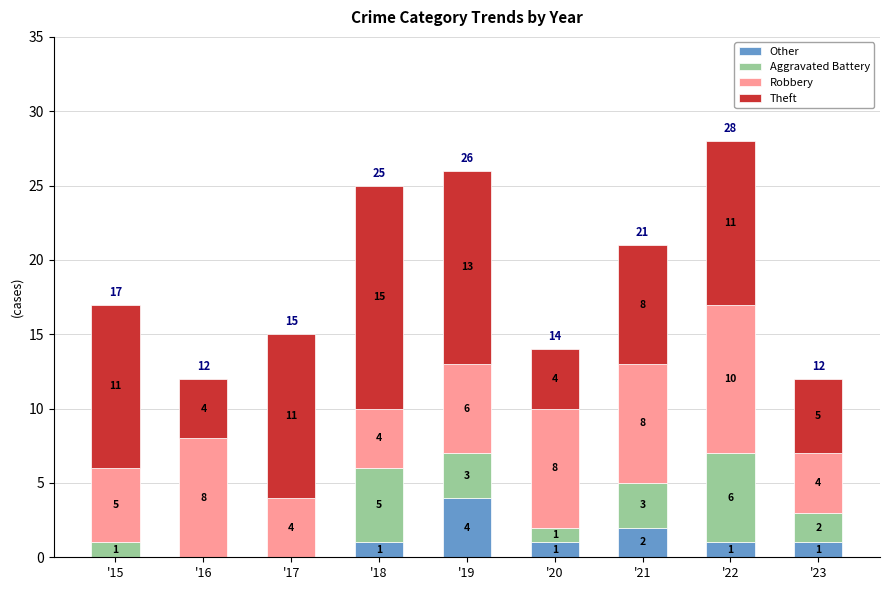

What value does the Other series have at '19?

4